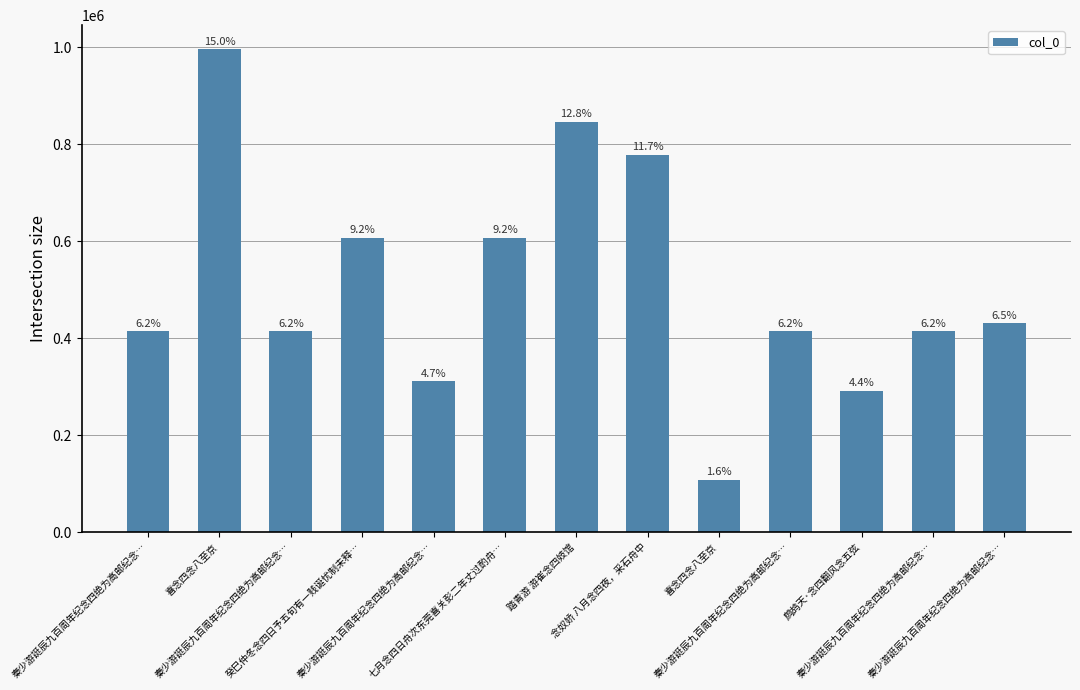

Rank the categories by value from lowest to highest.

喜念四念八至京, 鹧鸪天·念四翻风念五弦, 秦少游誔辰九百周年纪念四绝为高邮纪念…, 秦少游誔辰九百周年纪念四绝为高邮纪念…, 秦少游誔辰九百周年纪念四绝为高邮纪念…, 秦少游誔辰九百周年纪念四绝为高邮纪念…, 秦少游誔辰九百周年纪念四绝为高邮纪念…, 秦少游誔辰九百周年纪念四绝为高邮纪念…, 七月念四日舟次东莞喜关彭二年丈过酌舟…, 癸巳仲冬念四日予五旬有一贱诞忧制未释…, 念奴娇 八月念四夜，采石舟中, 踏青游 游崔念四妓馆, 喜念四念八至京